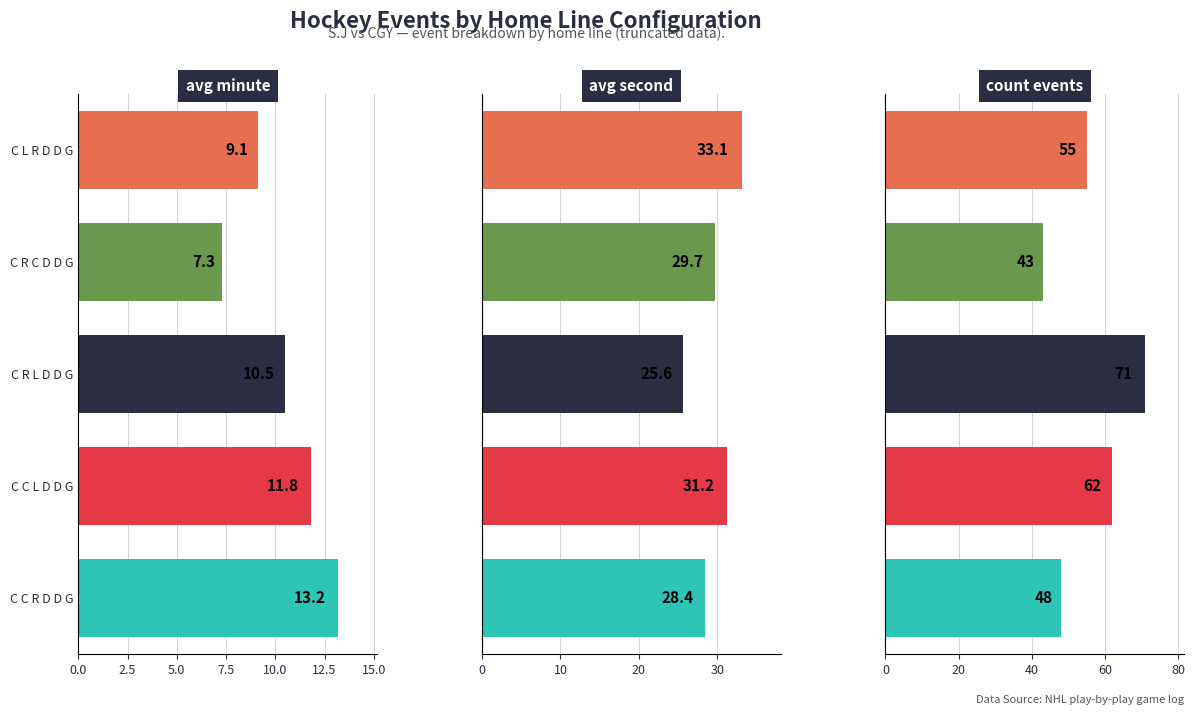

Rank the categories by avg second value from lowest to highest.

C R L D D G, C C R D D G, C R C D D G, C C L D D G, C L R D D G